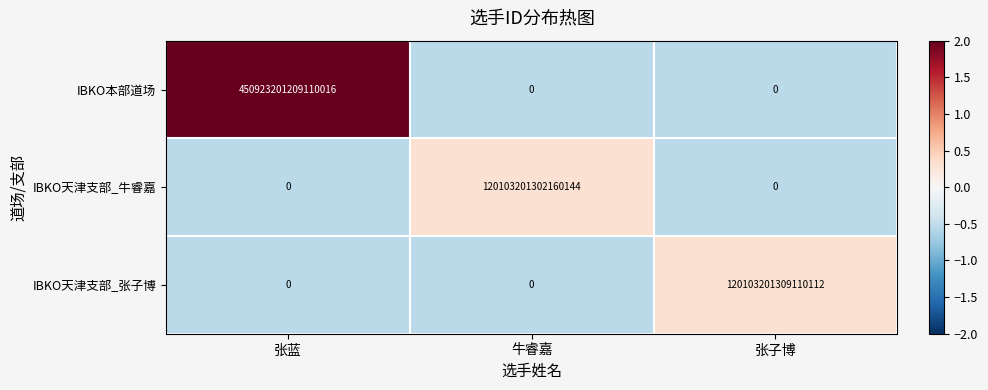

True or false: IBKO天津支部_牛睿嘉 has a value of 120103201302160144 at 牛睿嘉.

True